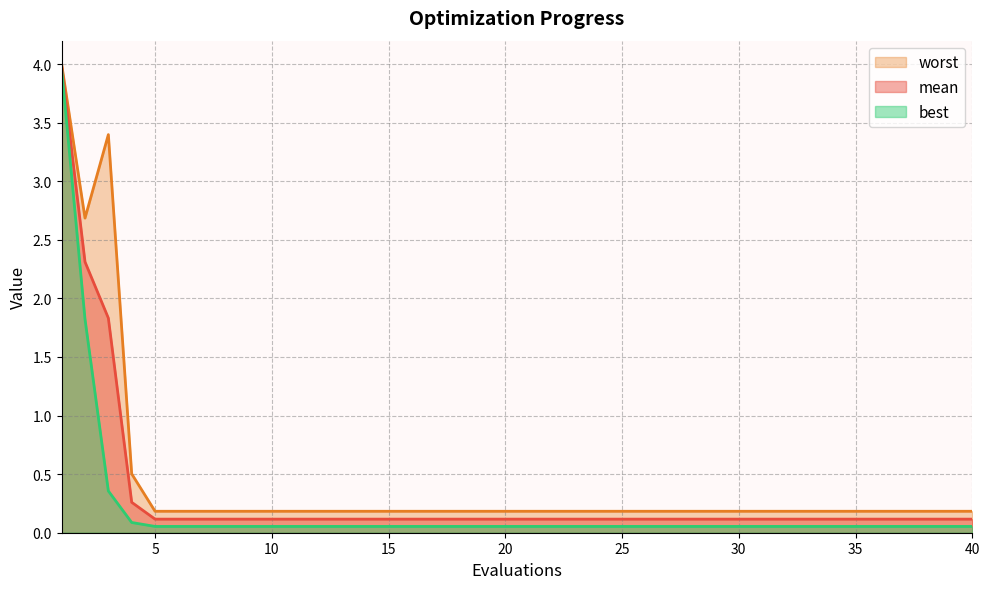

What is the minimum value for worst?

0.2